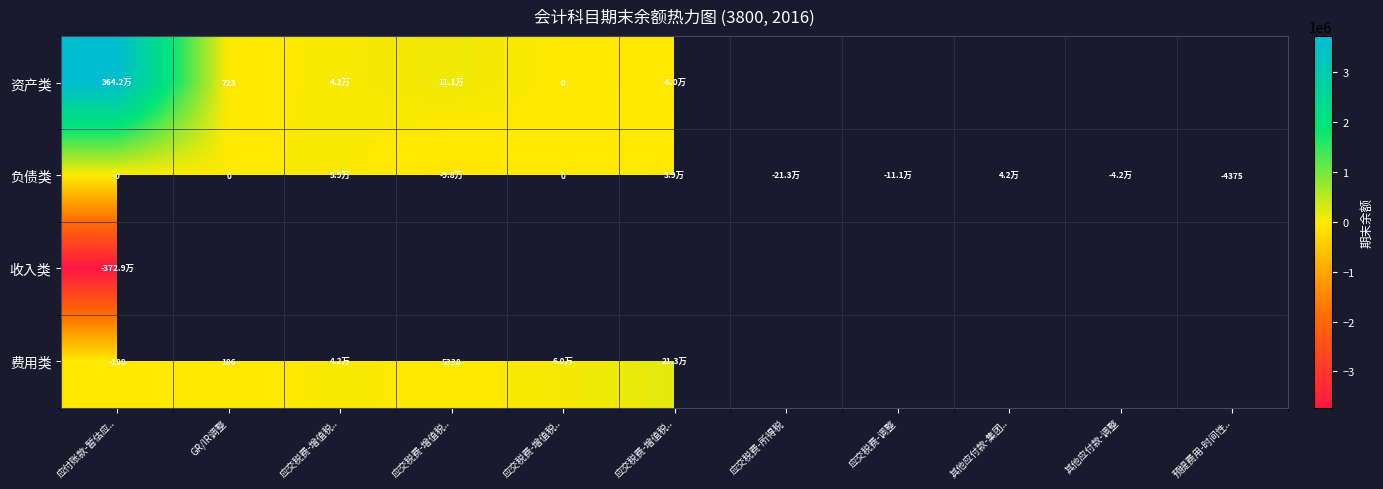

What is the spread (max minus min) of values at 应交税费-增值税..?

16149.4